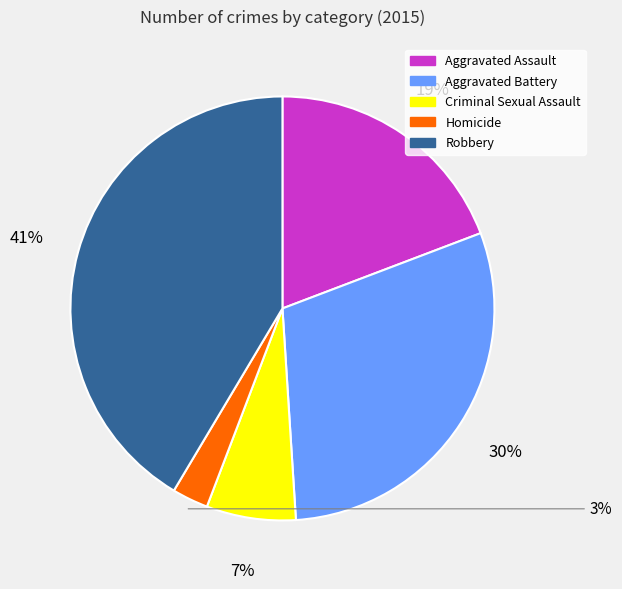

To the nearest percent, what portion does Aggravated Assault represent?

19%